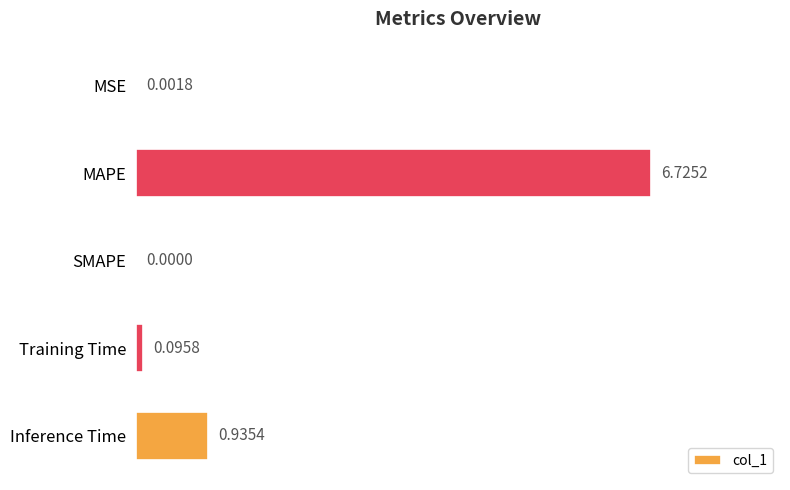

What is the sum of the values at Training Time and MAPE?

6.8